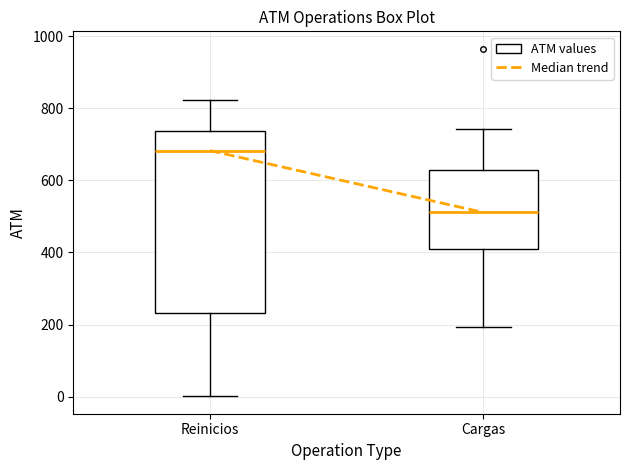

Which box has the lowest median line?

Cargas